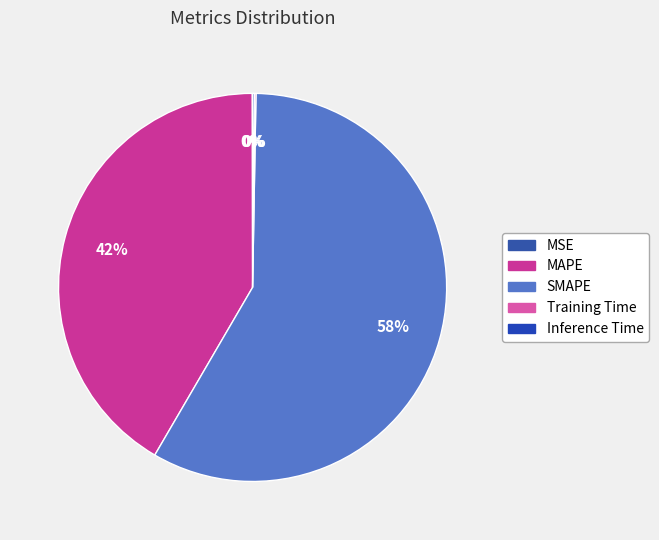

Which category accounts for the majority?

SMAPE